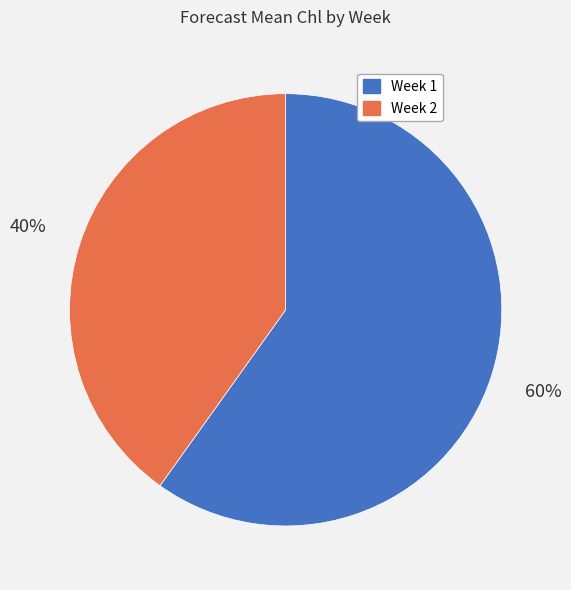

What is the ratio of the value at Week 1 to the value at Week 2?

1.5